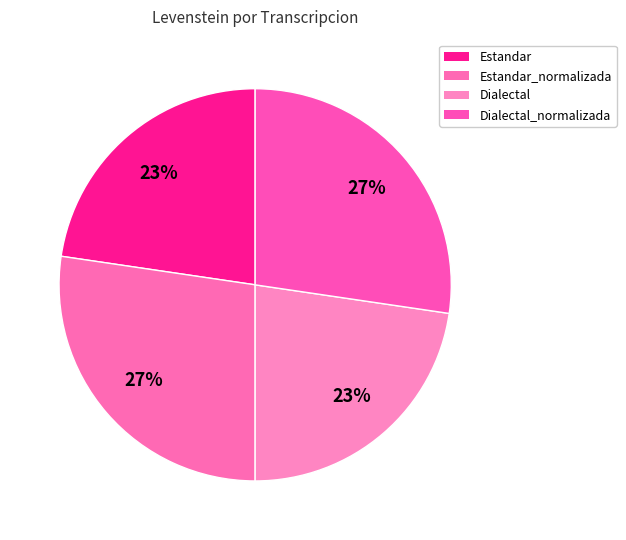

To the nearest percent, what percentage of the pie is Estandar?

23%